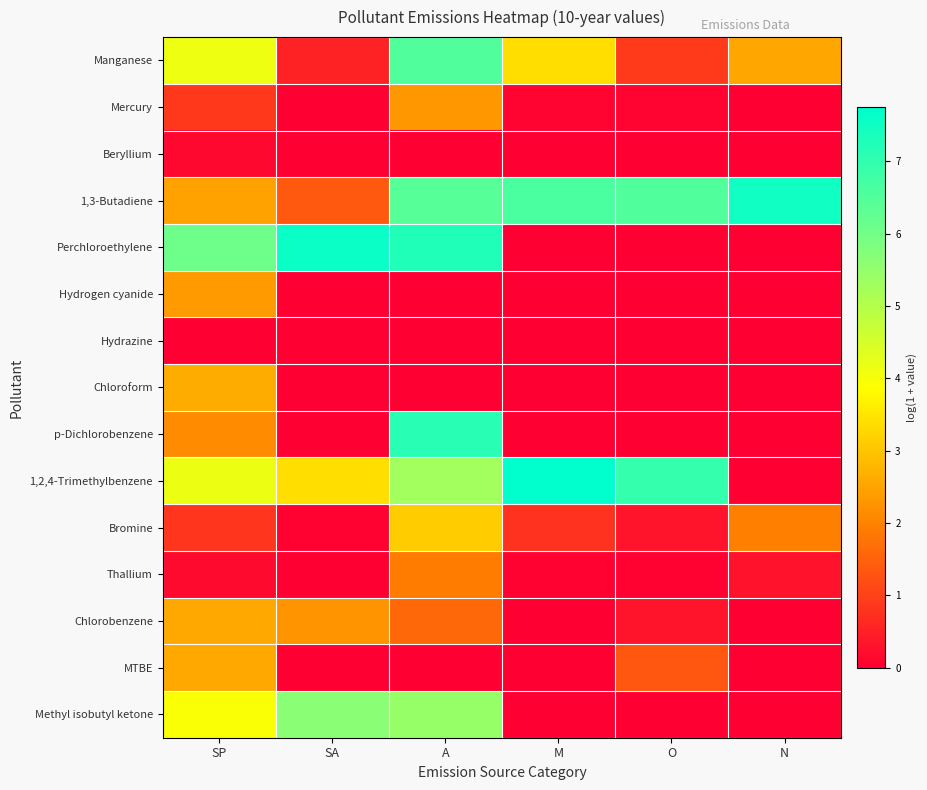

What is the spread (max minus min) of values at M?

7.8